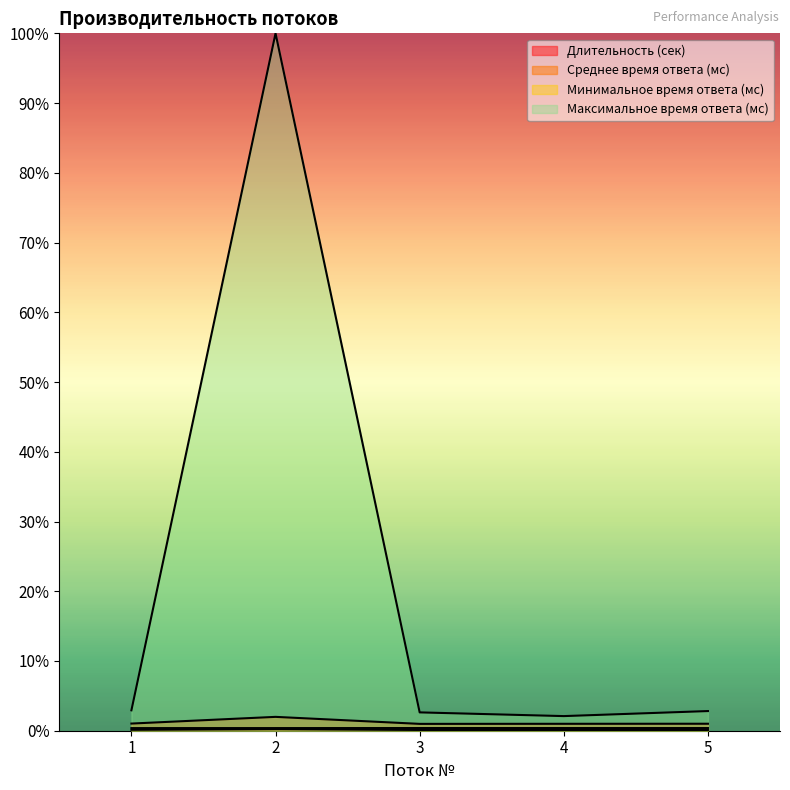

True or false: Минимальное время ответа (мс) has a value of 0.0 at 5.

False